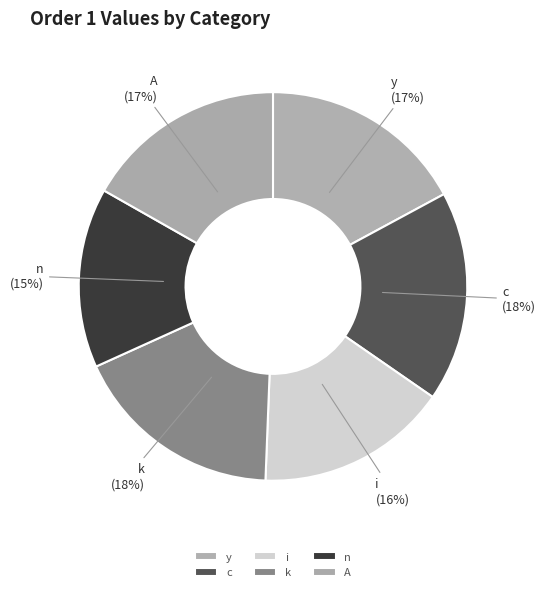

To the nearest percent, what portion does y represent?

17%